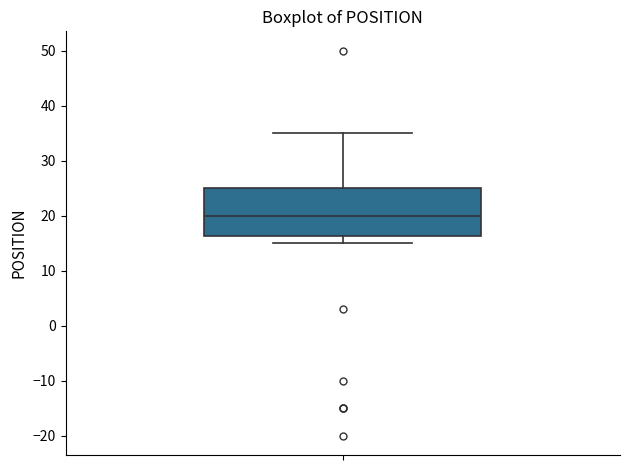

Where does the median line of the box sit on the y-axis? The values are not printed on the chart, so give them approximately, as read against the axis.

20